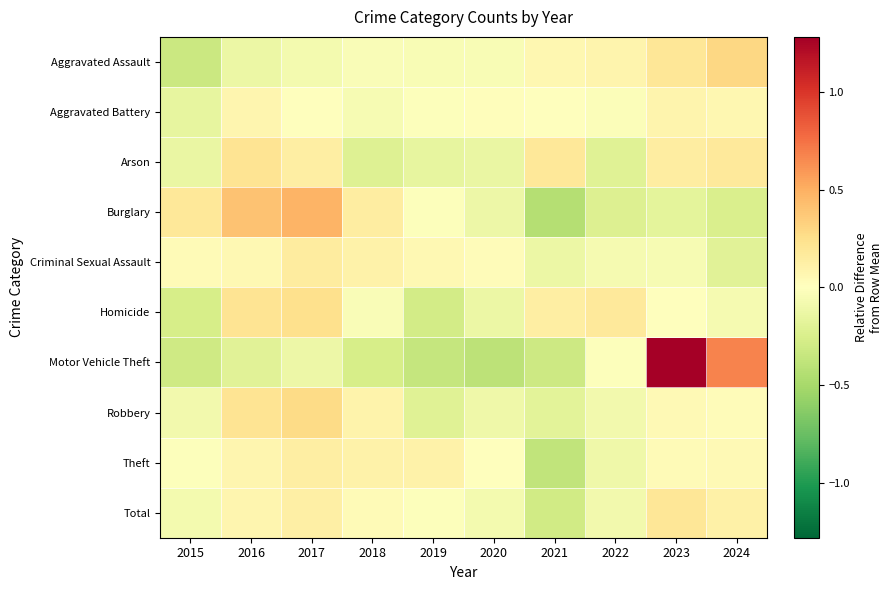

Reading right to left, extract all data points from this chart.

Aggravated Assault: 2024=0.3	2023=0.2	2022=0.1	2021=0.1	2020=-0.0	2019=-0.0	2018=-0.0	2017=-0.1	2016=-0.1	2015=-0.3
Aggravated Battery: 2024=0.1	2023=0.1	2022=-0.0	2021=0.0	2020=0.0	2019=-0.0	2018=-0.1	2017=-0.0	2016=0.1	2015=-0.2
Arson: 2024=0.2	2023=0.1	2022=-0.2	2021=0.2	2020=-0.1	2019=-0.2	2018=-0.2	2017=0.1	2016=0.2	2015=-0.1
Burglary: 2024=-0.2	2023=-0.2	2022=-0.2	2021=-0.4	2020=-0.1	2019=-0.0	2018=0.1	2017=0.5	2016=0.4	2015=0.2
Criminal Sexual Assault: 2024=-0.2	2023=-0.1	2022=-0.1	2021=-0.1	2020=0.0	2019=0.1	2018=0.1	2017=0.2	2016=0.1	2015=0.0
Homicide: 2024=-0.1	2023=0.0	2022=0.2	2021=0.1	2020=-0.1	2019=-0.3	2018=-0.0	2017=0.2	2016=0.2	2015=-0.3
Motor Vehicle Theft: 2024=0.7	2023=1.3	2022=-0.0	2021=-0.3	2020=-0.4	2019=-0.4	2018=-0.3	2017=-0.1	2016=-0.2	2015=-0.3
Robbery: 2024=0.0	2023=0.0	2022=-0.1	2021=-0.2	2020=-0.1	2019=-0.2	2018=0.1	2017=0.3	2016=0.2	2015=-0.1
Theft: 2024=0.0	2023=0.0	2022=-0.1	2021=-0.4	2020=0.0	2019=0.1	2018=0.1	2017=0.1	2016=0.1	2015=-0.0
Total: 2024=0.1	2023=0.2	2022=-0.1	2021=-0.3	2020=-0.1	2019=-0.0	2018=0.0	2017=0.1	2016=0.1	2015=-0.1